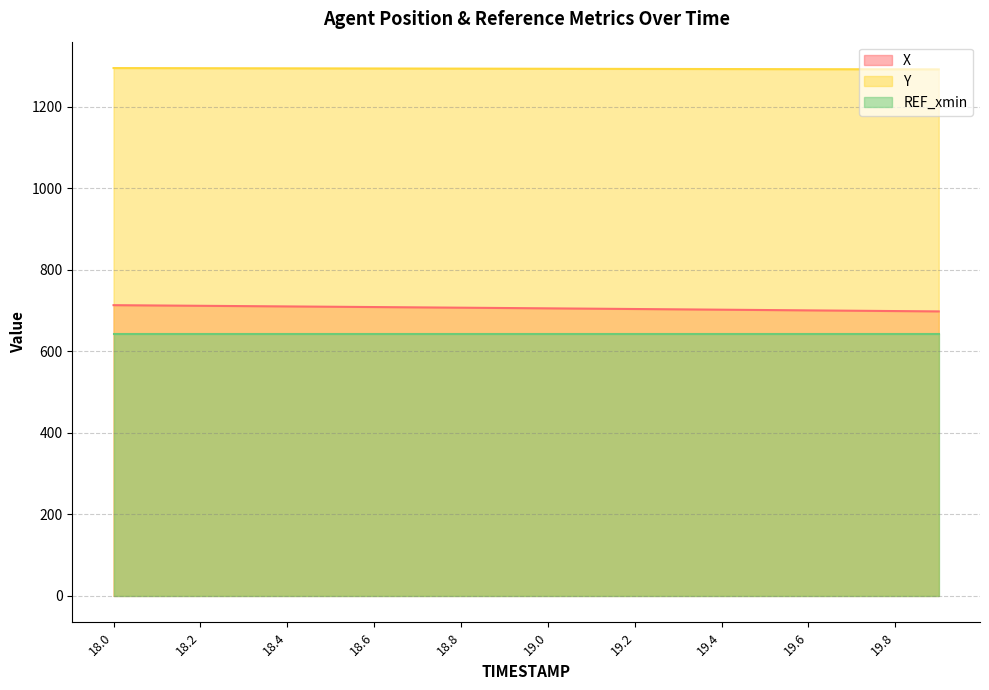

List the series in order of their peak value, highest first.

Y, X, REF_xmin